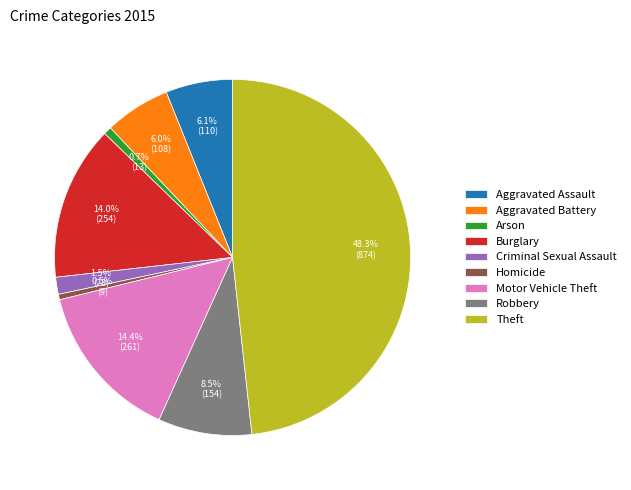

True or false: Burglary accounts for 1% of the total.

False